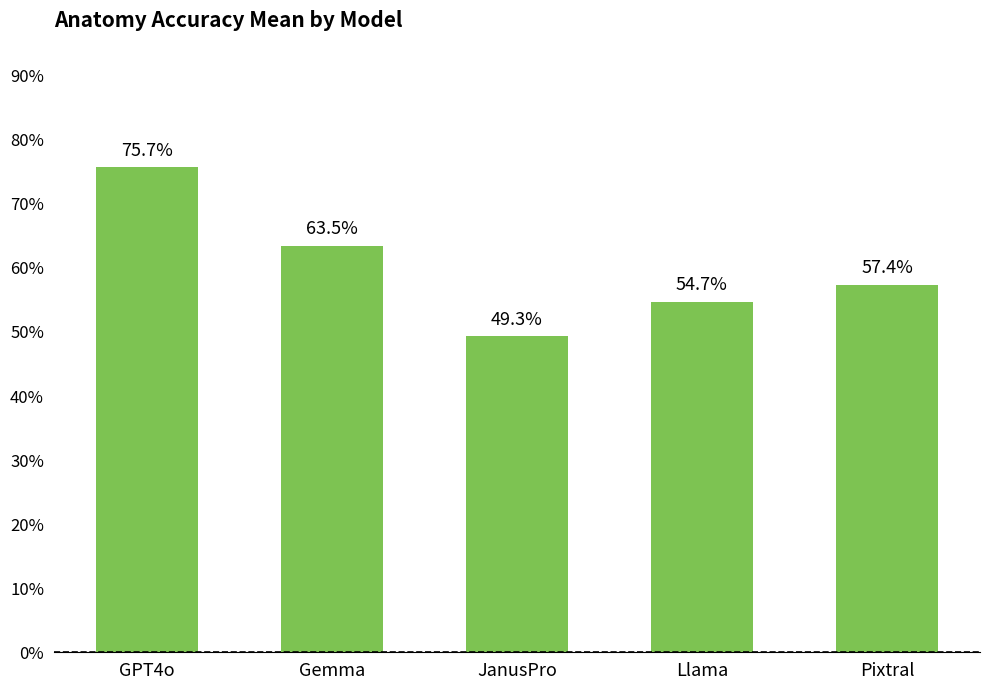

What is the label of the 4th bar from the left?

Llama